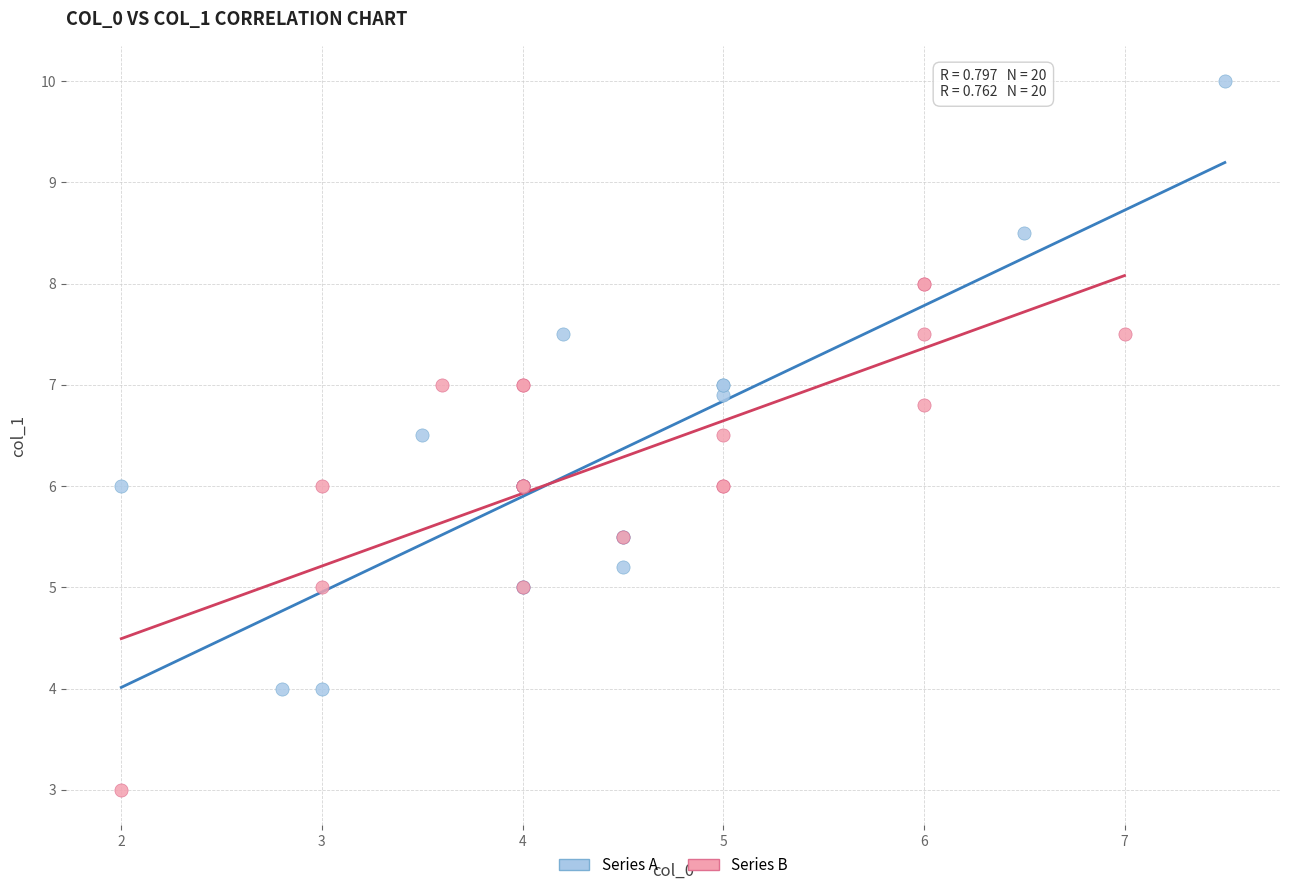

Which series reaches the maximum Y coordinate?

Series A